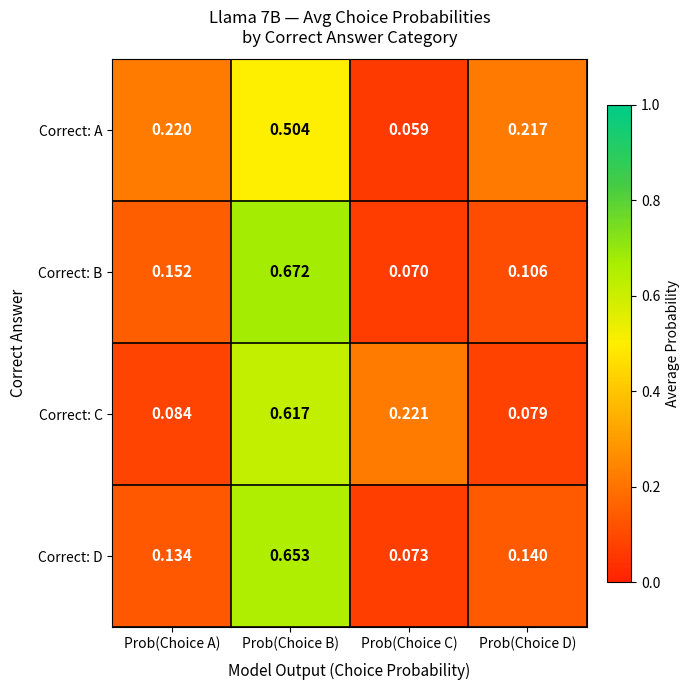

Which series has the largest range (max minus min)?

Correct: B